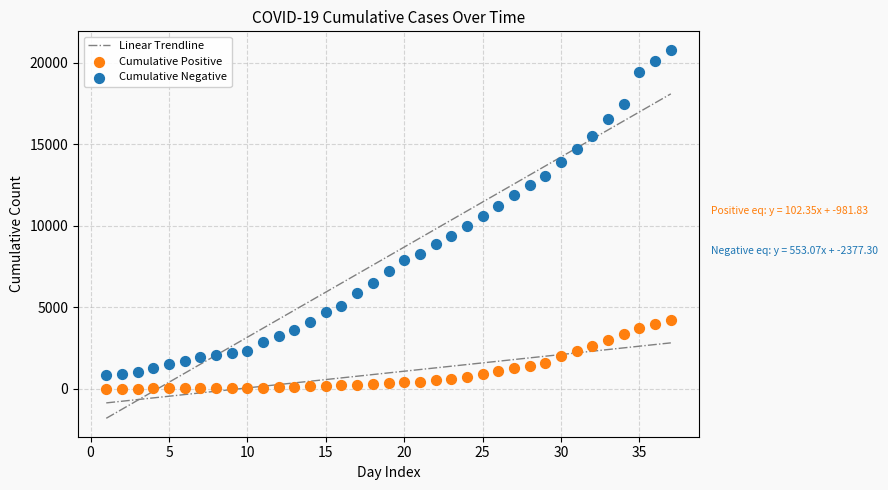

Which series reaches the maximum Y coordinate?

Cumulative Negative